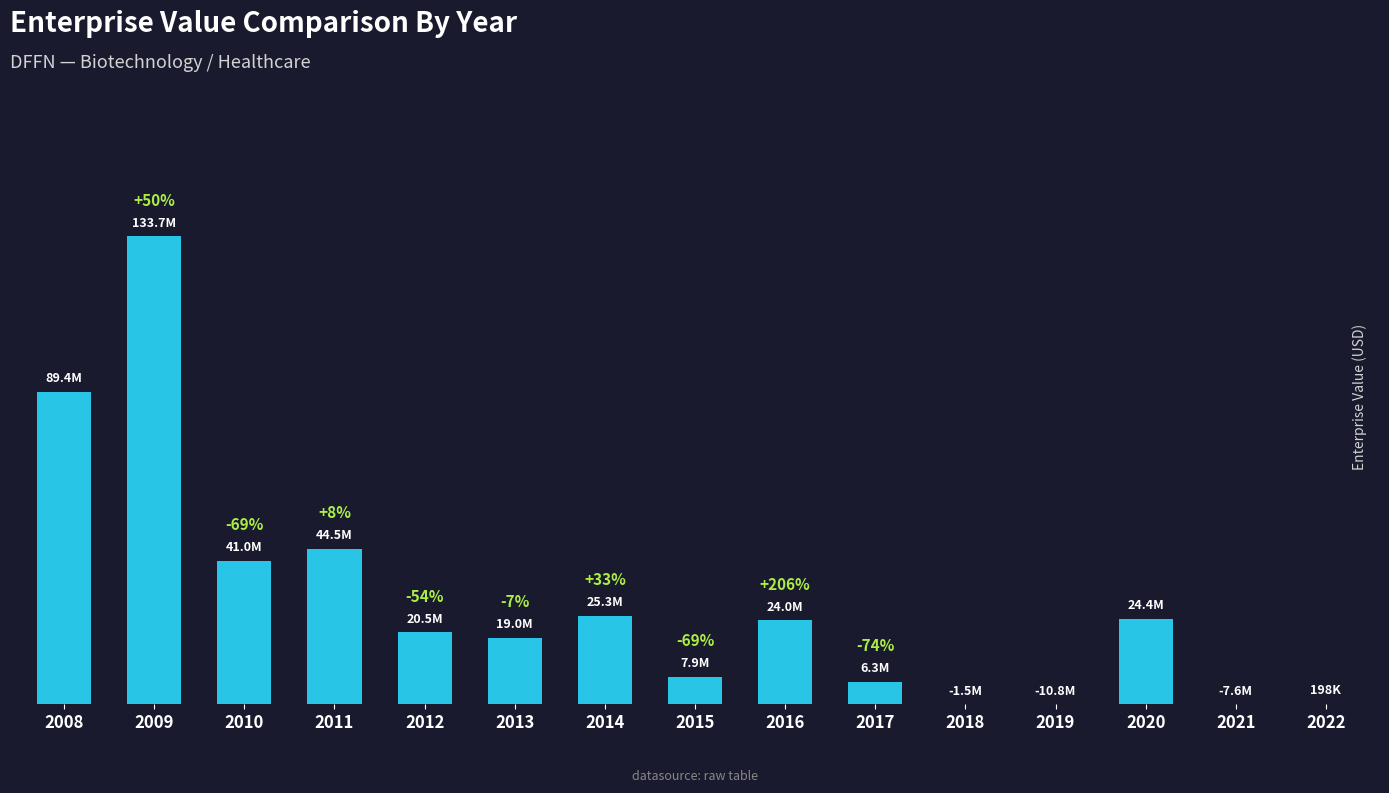

List the labels in order of value, smallest first.

2018, 2019, 2021, 2022, 2017, 2015, 2013, 2012, 2016, 2020, 2014, 2010, 2011, 2008, 2009